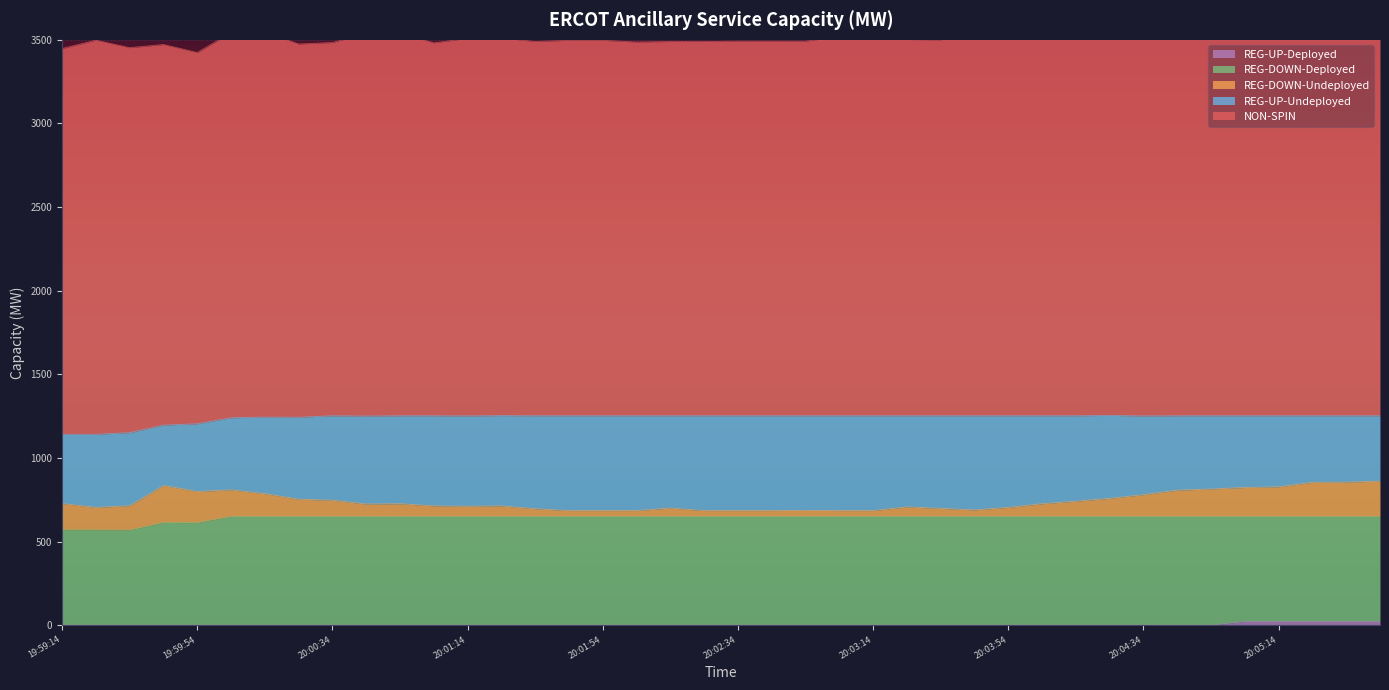

What is the difference between the maximum and second lowest values in the REG-DOWN-Undeployed series?

186